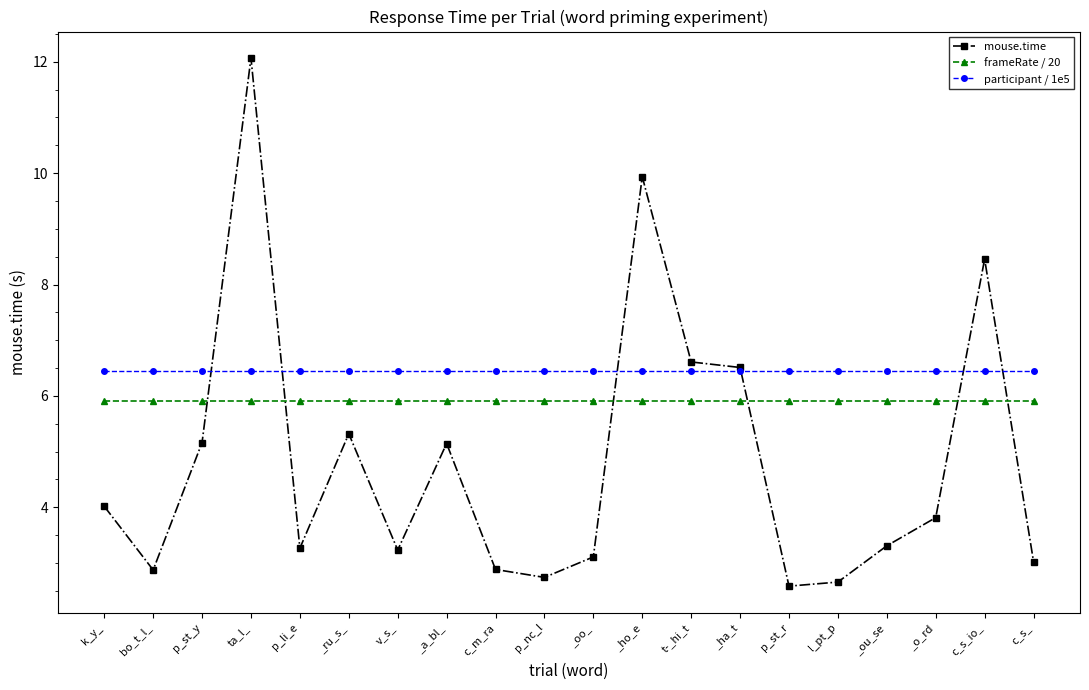

At c_s_io_, list the series in order from smallest to largest.

frameRate / 20, participant / 1e5, mouse.time